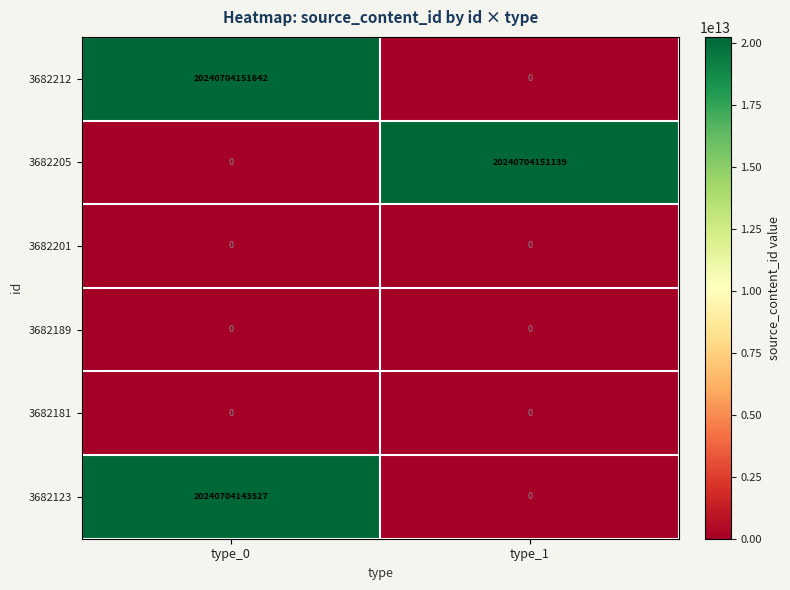

At which category does the chart reach its peak across all series?

type_0